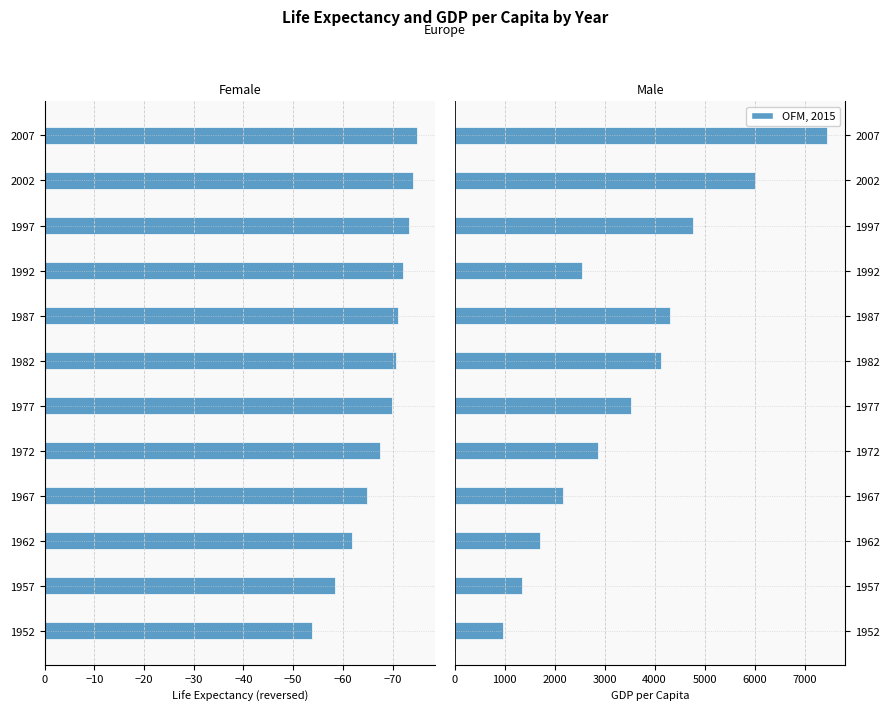

What is the minimum value for gdpPercap?

973.5